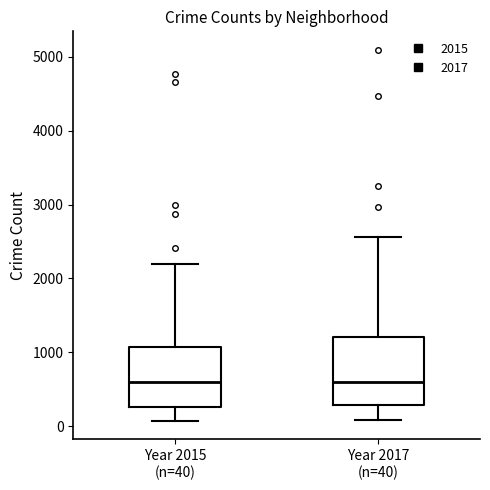

Reading left to right, read every box against the y-axis: the position of its median line, the range the box covers, and the ends of its whiskers. The values are not printed on the chart, so give them approximately, as read against the axis.

Year 2015 (n=40): median 600, box 300 to 1100, whiskers 100 to 2200
Year 2017 (n=40): median 600, box 300 to 1200, whiskers 100 to 2600